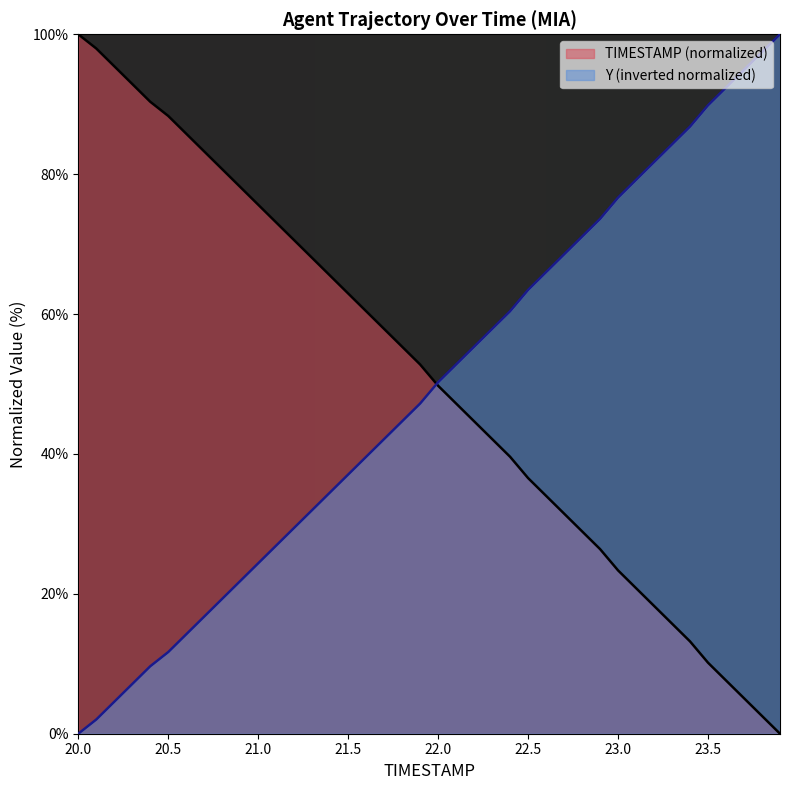

True or false: TIMESTAMP has more than 2 points higher than both neighbors.

False